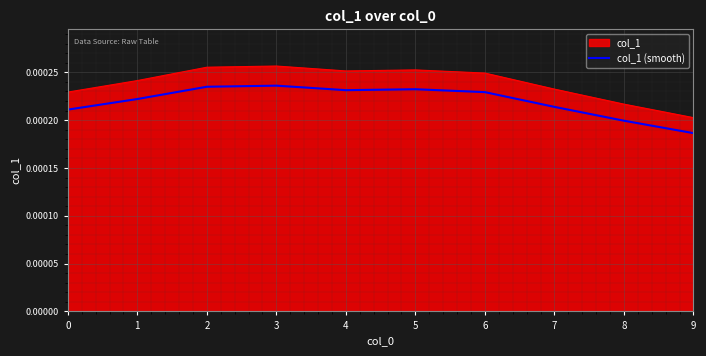

List the series in order of their overall mean, lowest first.

col_1 (smooth), col_1